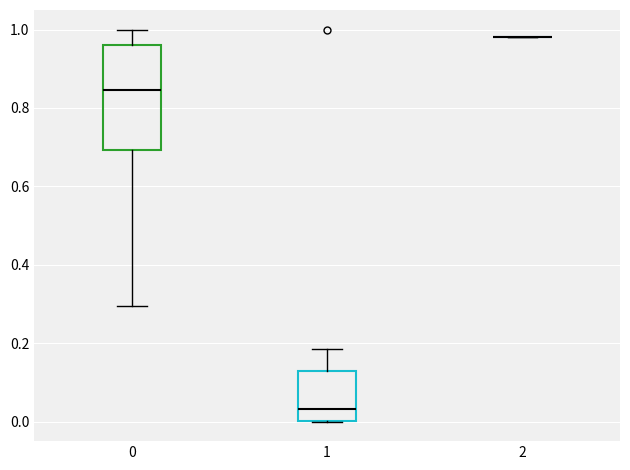

Reading left to right, read every box against the y-axis: the position of its median line, the range the box covers, and the ends of its whiskers. The values are not printed on the chart, so give them approximately, as read against the axis.

0: median 0.84, box 0.70 to 0.96, whiskers 0.30 to 1.00
1: median 0.04, box 0.00 to 0.12, whiskers 0.00 to 0.18
2: box collapsed to a line at 0.98, whiskers 0.98 to 0.98